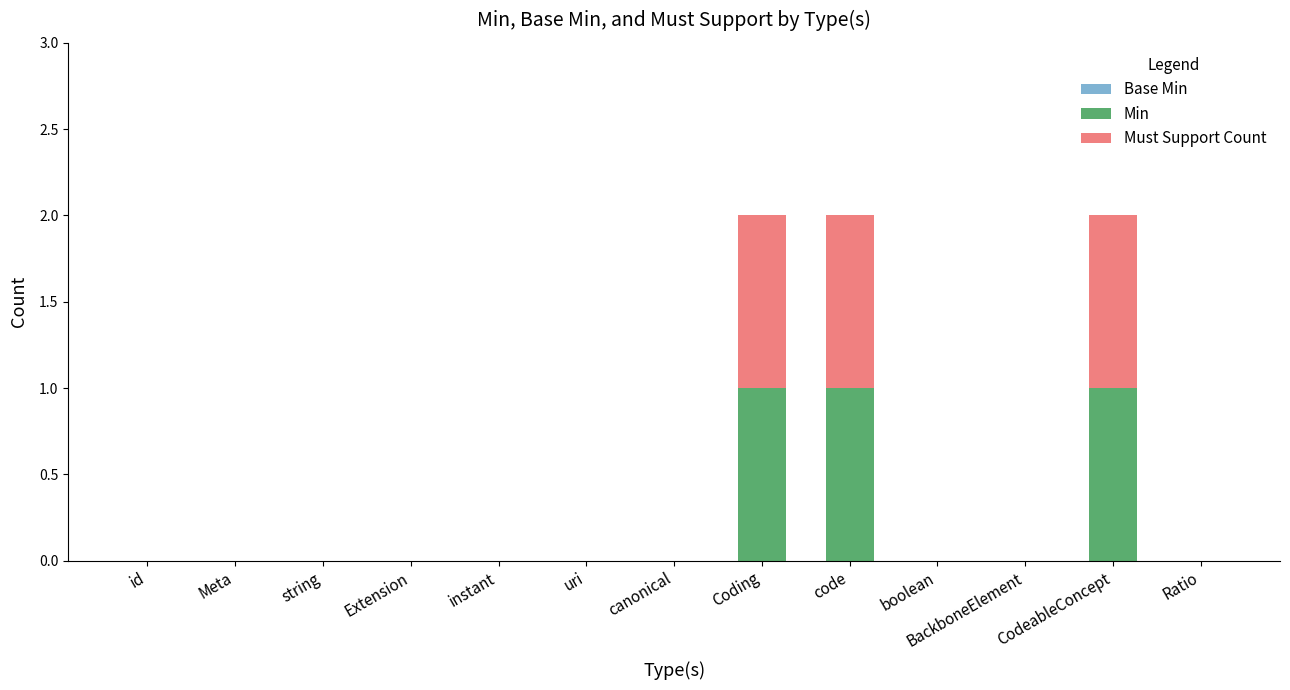

True or false: Min has a value of 0 at canonical.

True